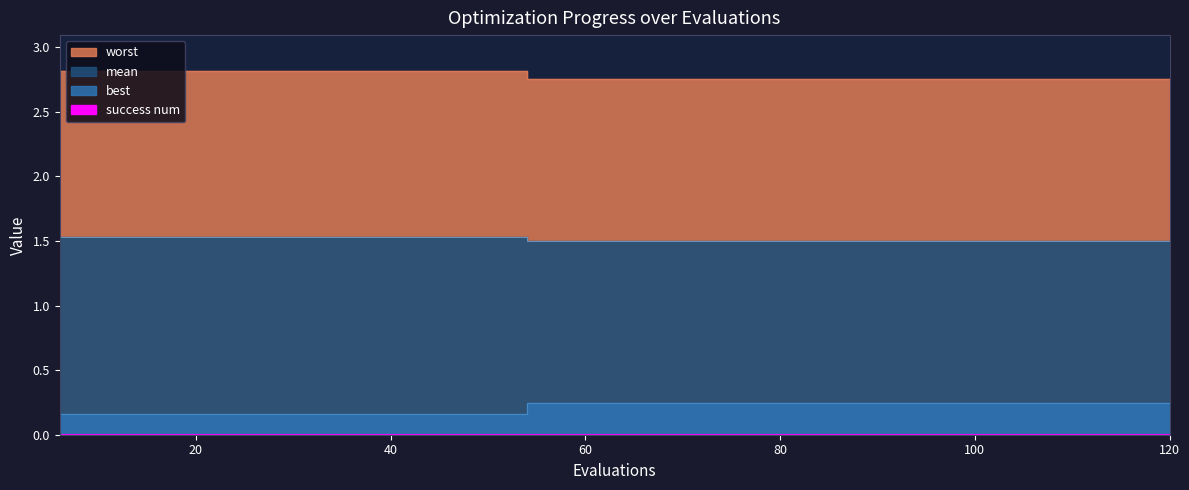

Which has a higher value, 102 or 30?

30